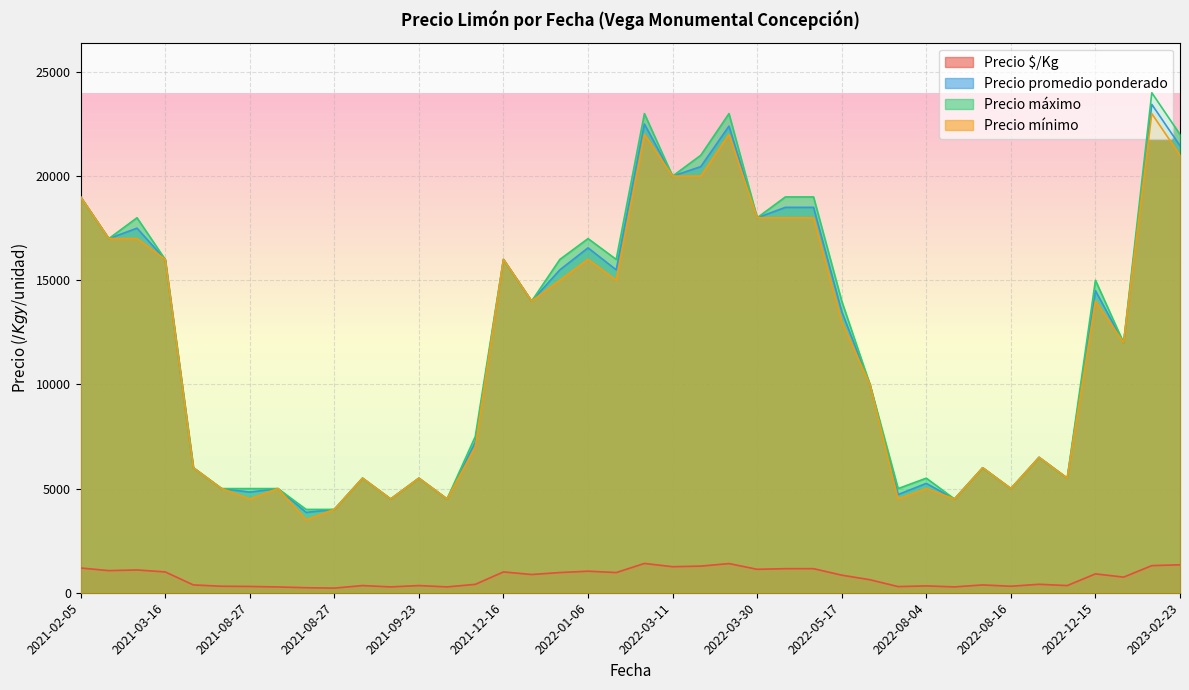

Is the value of Precio promedio ponderado at 2021-09-10 greater than the value of Precio $/Kg at 2022-01-06?

Yes